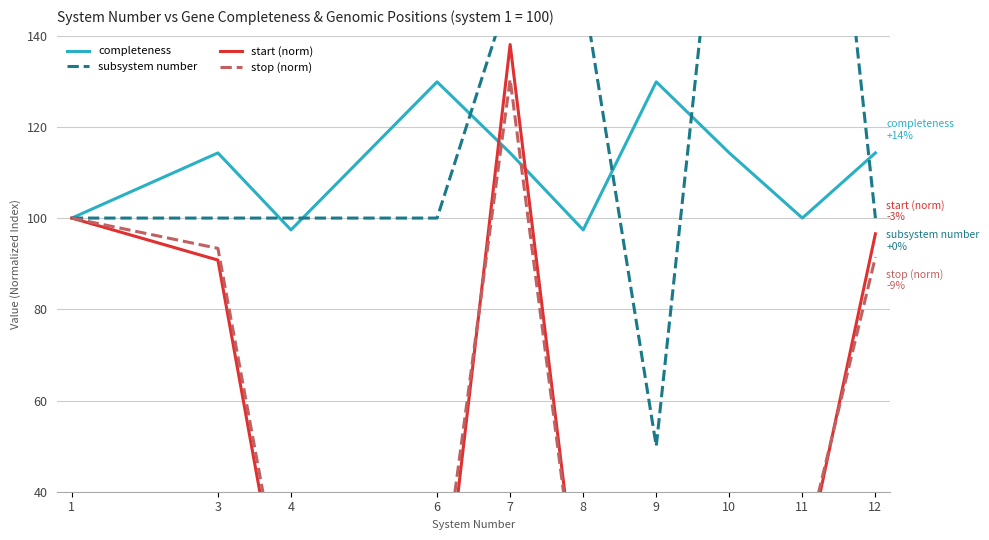

Between 1 and 11, which series saw the biggest shift?

subsystem number